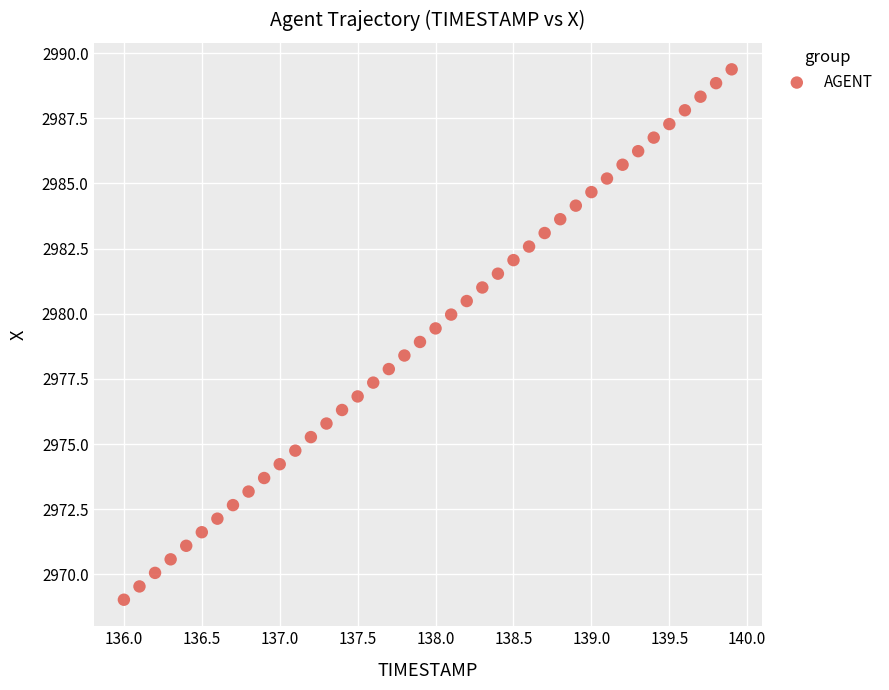

How many data points are displayed?

40